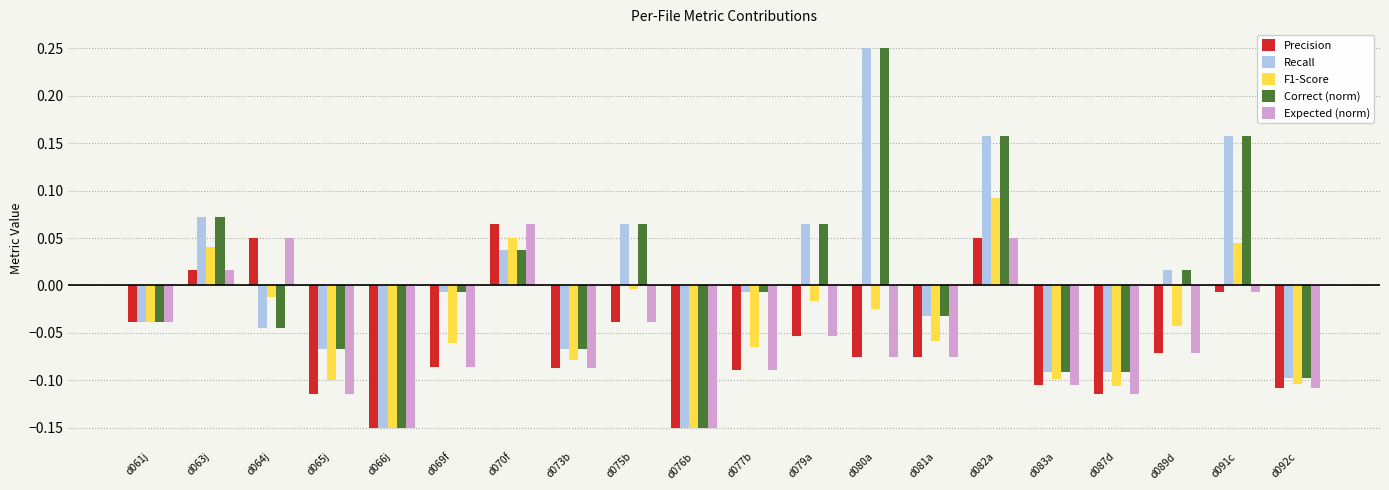

How many positive values does the Expected (norm) series have?

4